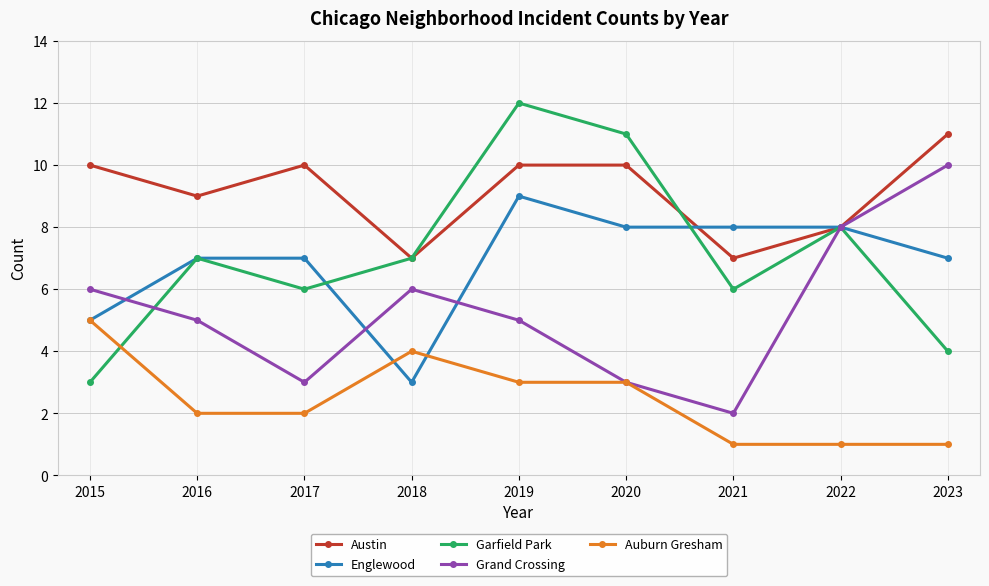

At how many categories does at least one series exceed 2?

9